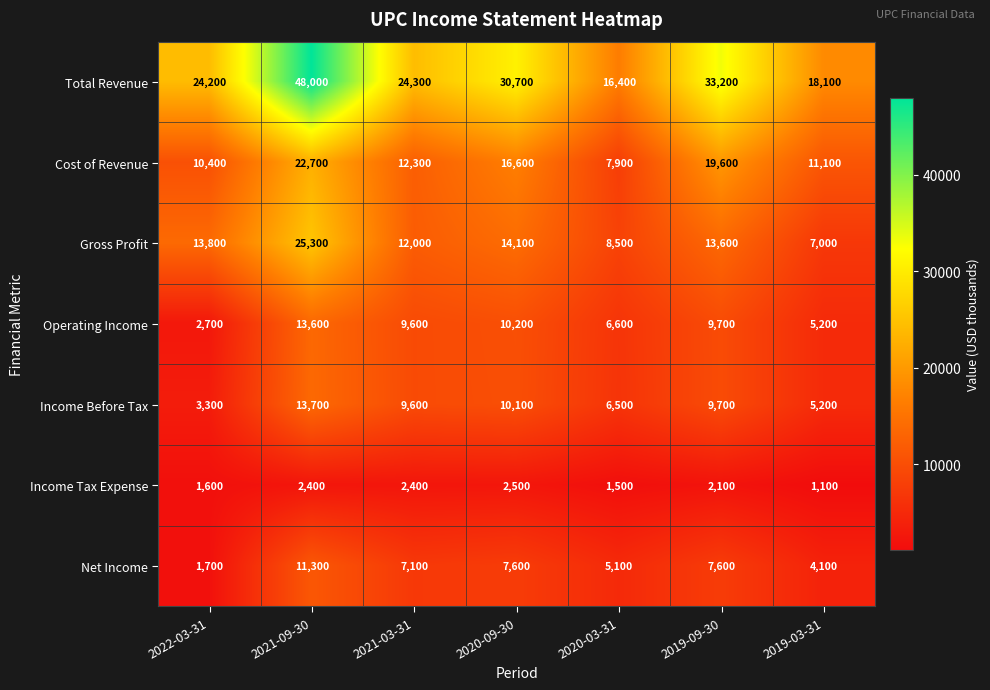

True or false: Net Income has a value of 7100 at 2021-03-31.

True